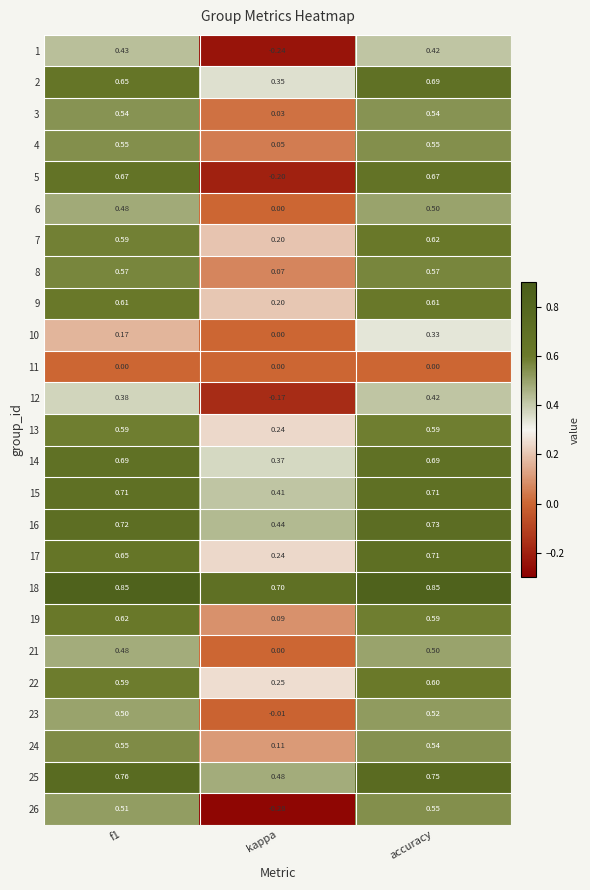

Is the value of 11 at f1 greater than the value of 2 at kappa?

No